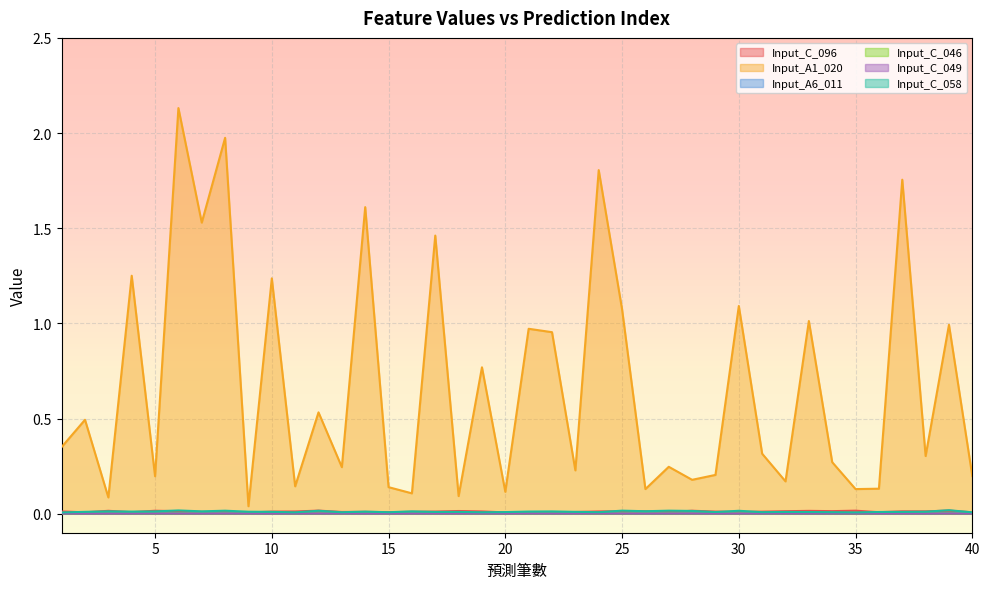

True or false: Input_A1_020 has more than 1 interior local peaks.

True